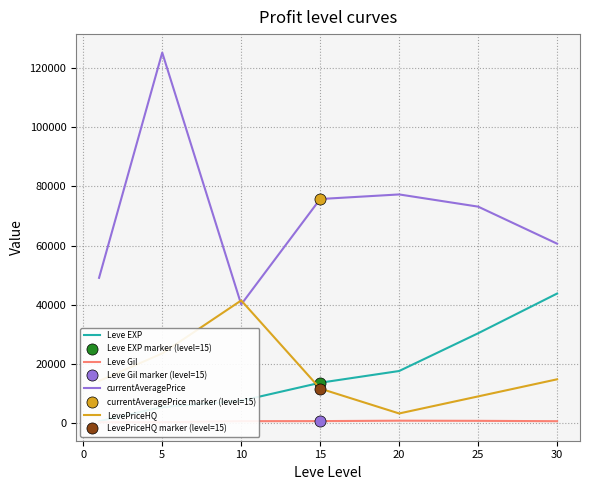

What is the highest value of the currentAveragePrice series?

125361.5